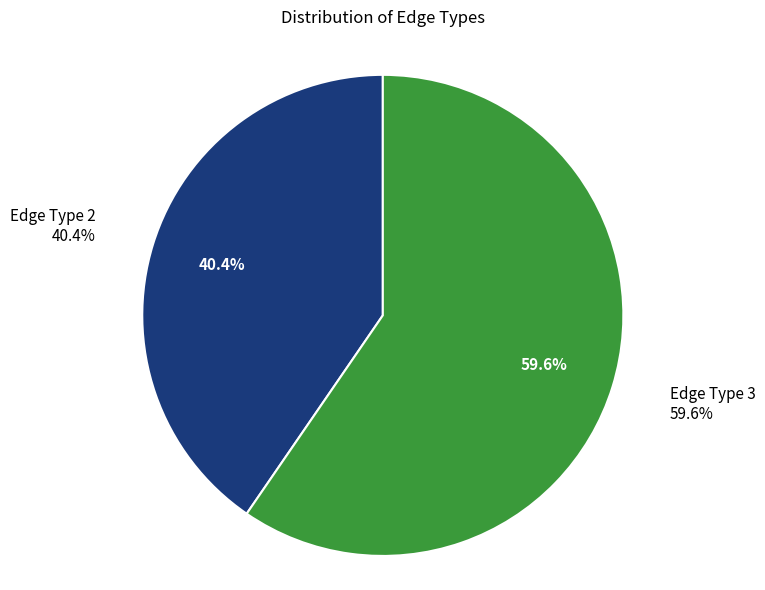

What portion of the pie excludes edgeType_3?

40.4%